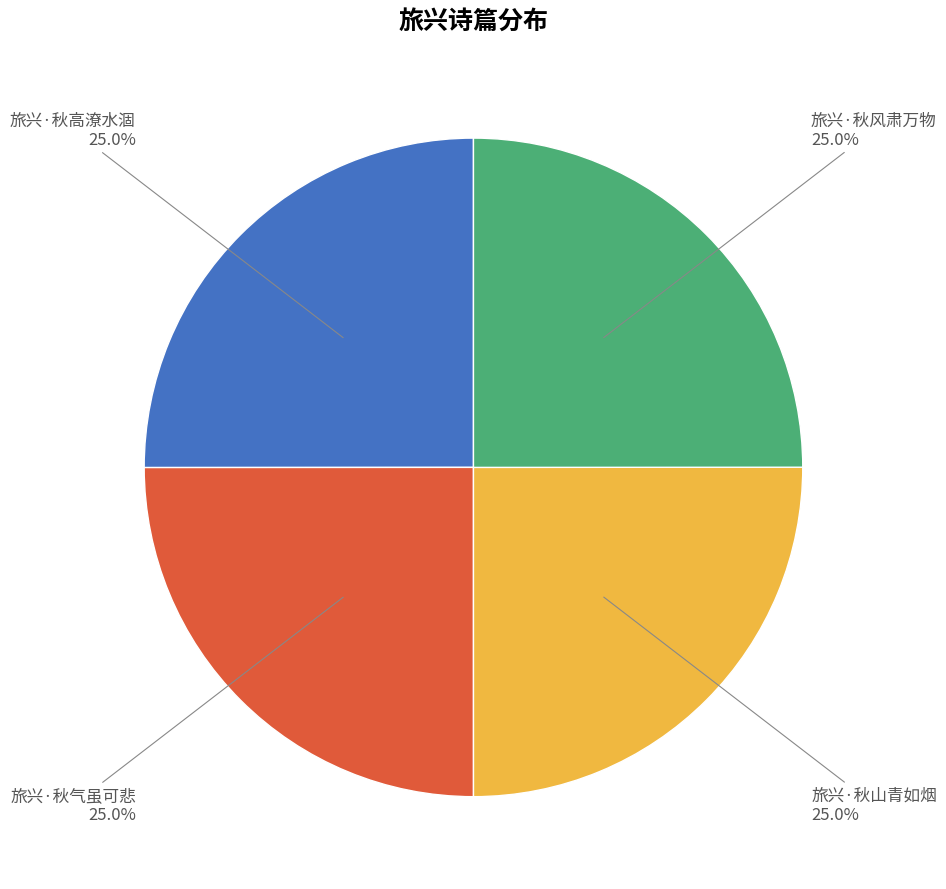

To the nearest percent, what percentage of the pie is 旅兴·秋高潦水涸?

25%